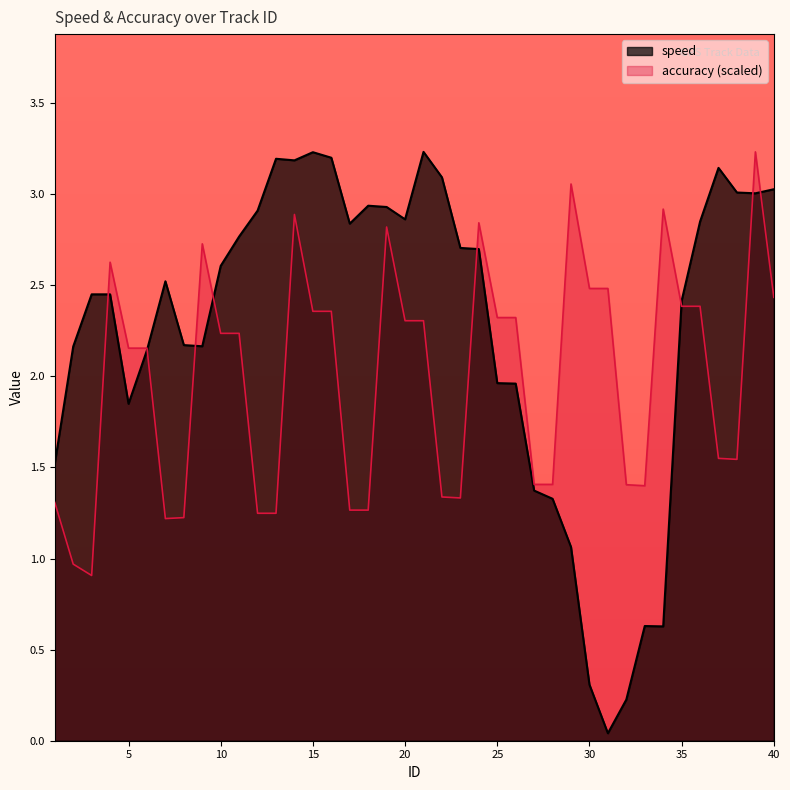

How many lines are shown in the chart?

2